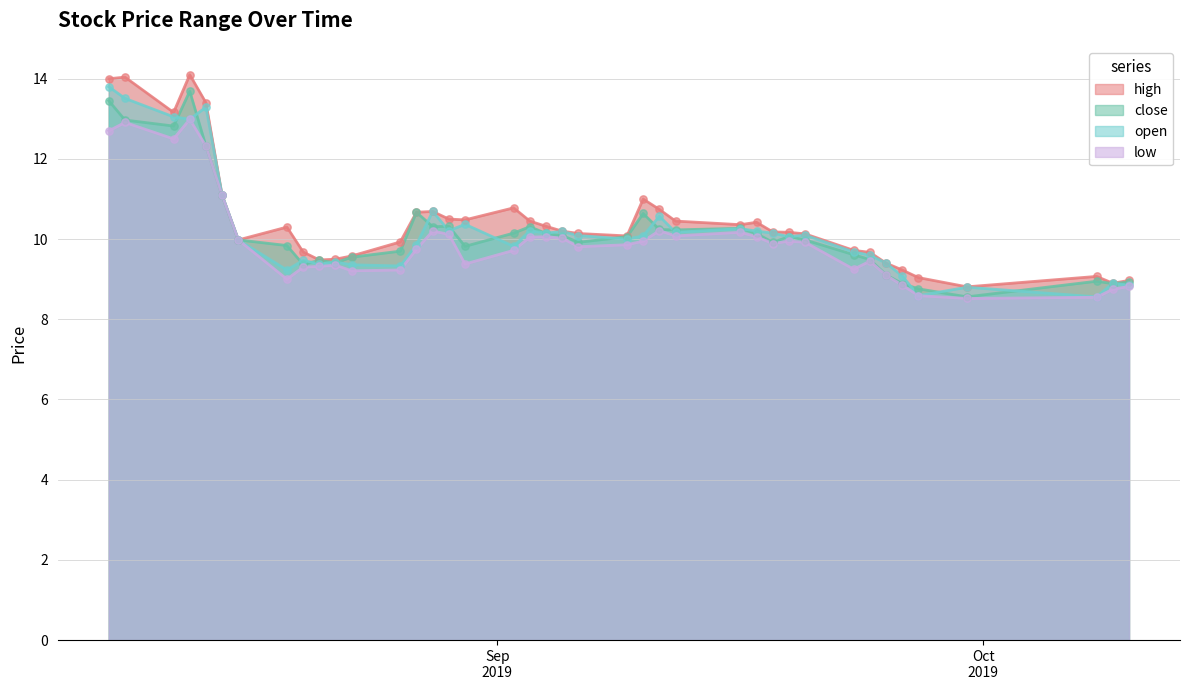

What is the total value across all series at 2019-09-17?

40.8